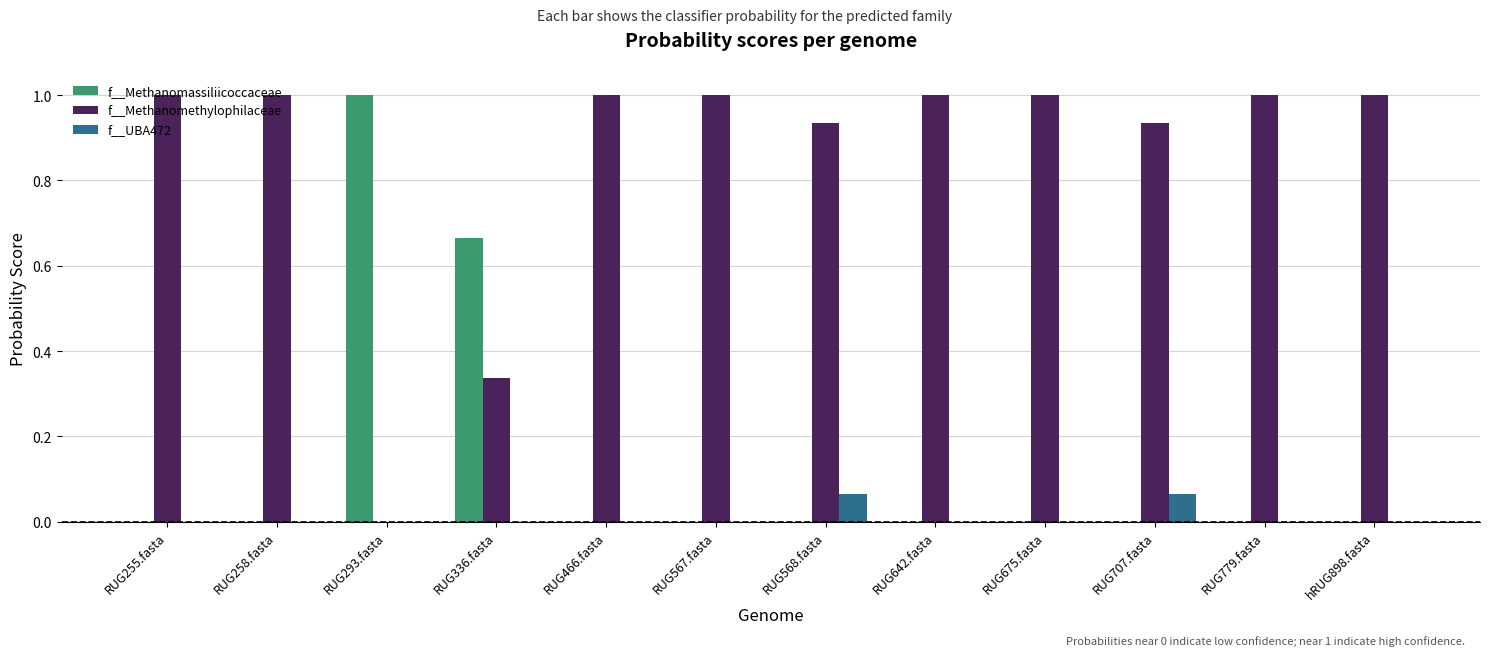

The value of f__Methanomethylophilaceae at RUG567.fasta is 1.0. True or false?

True